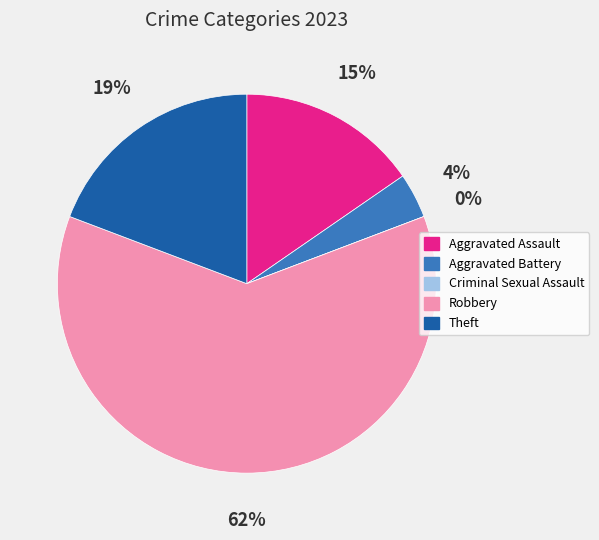

Which category accounts for the majority?

Robbery